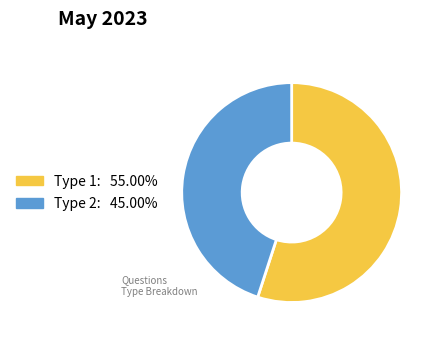

Count the number of slices in the pie.

2